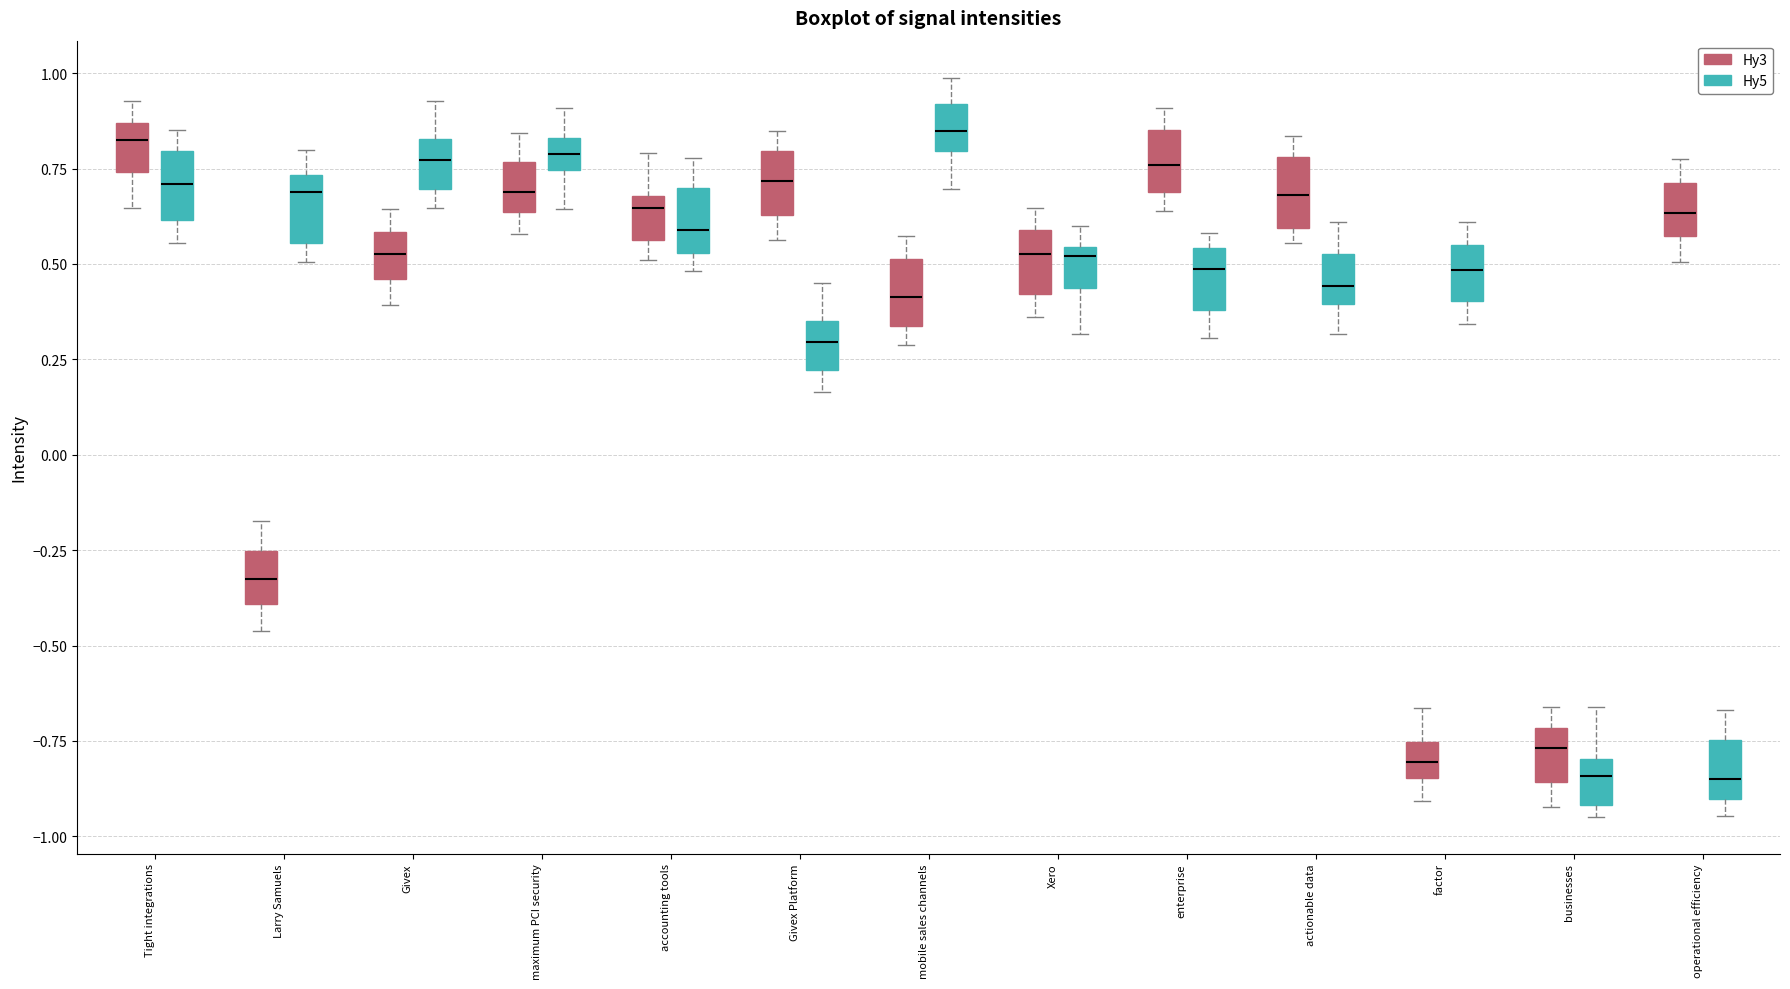

Where is the lower edge of the box for actionable data (Hy5) on the y-axis? The values are not printed on the chart, so give them approximately, as read against the axis.

0.40